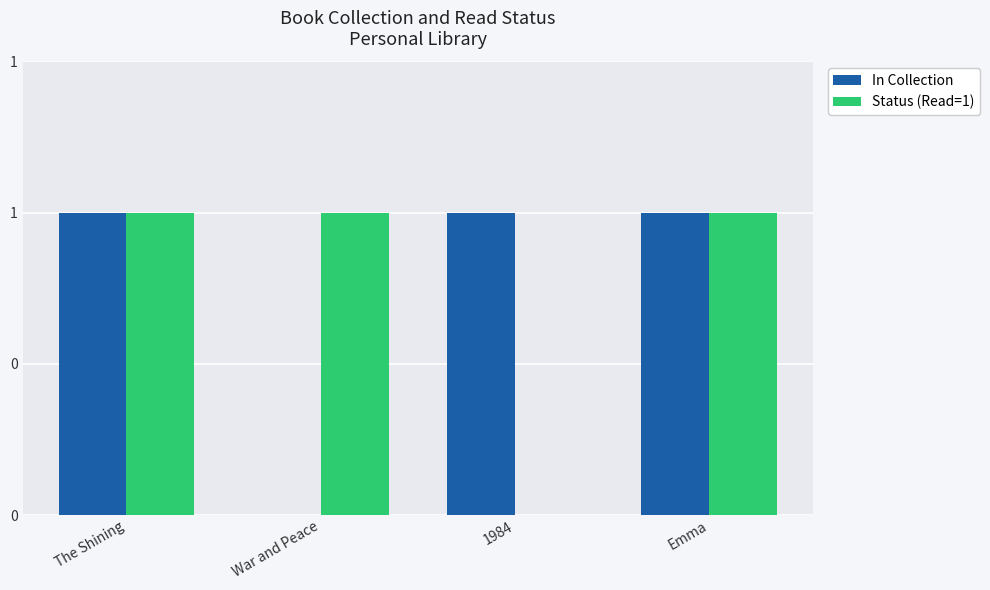

Rank the categories by In Collection value from lowest to highest.

War and Peace, The Shining, 1984, Emma